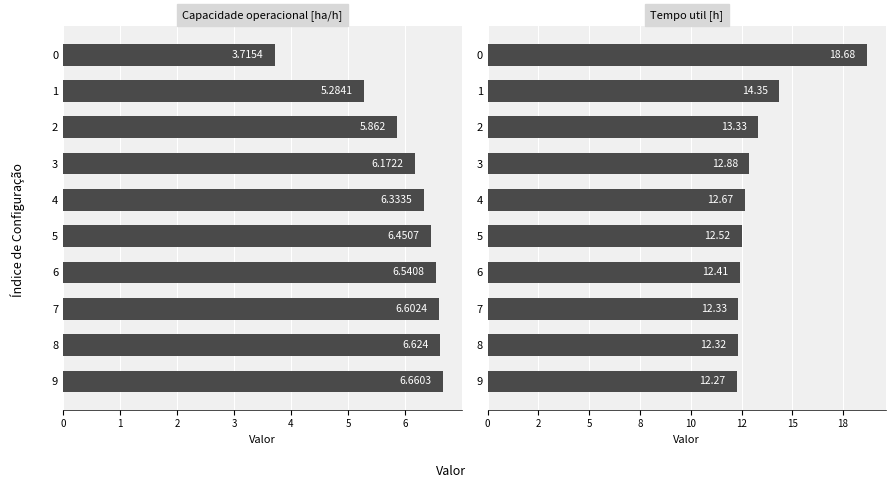

What is the difference between the Tempo util [h] values at 2 and 5?

0.8